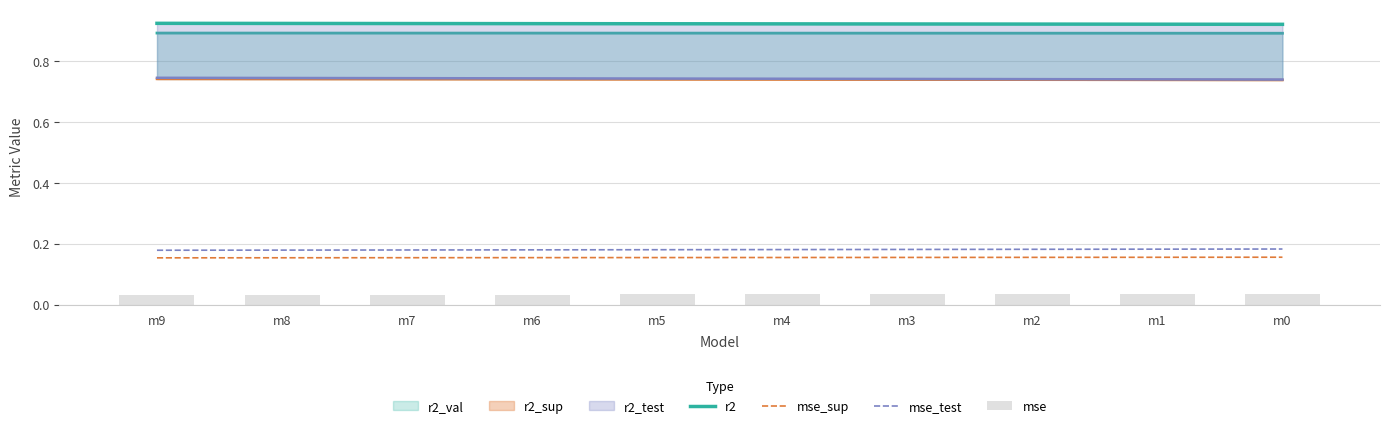

Which series has the widest spread of values?

mse_test